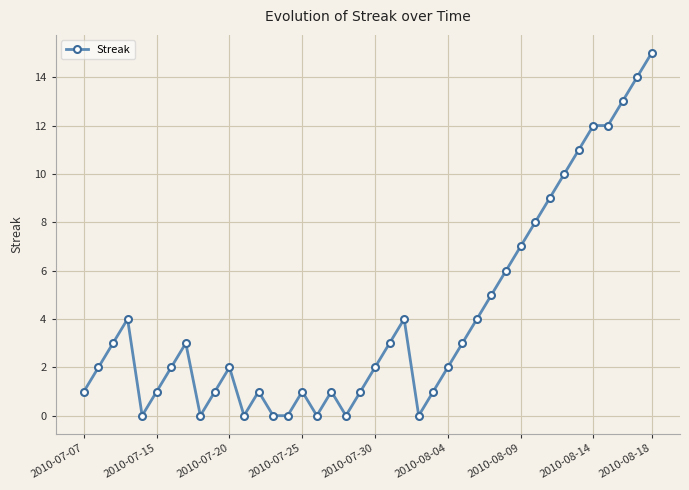

What is the sum of all values?

164